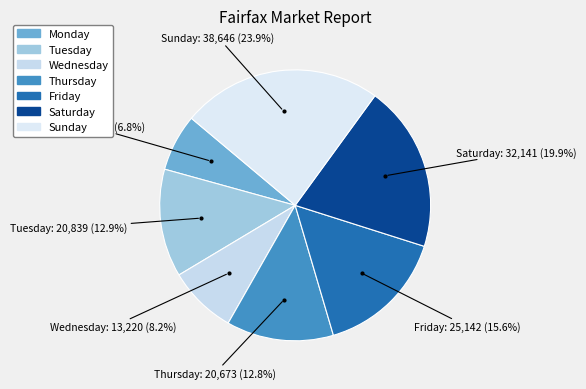

What is the ratio of the value at Sunday to the value at Wednesday?

2.9